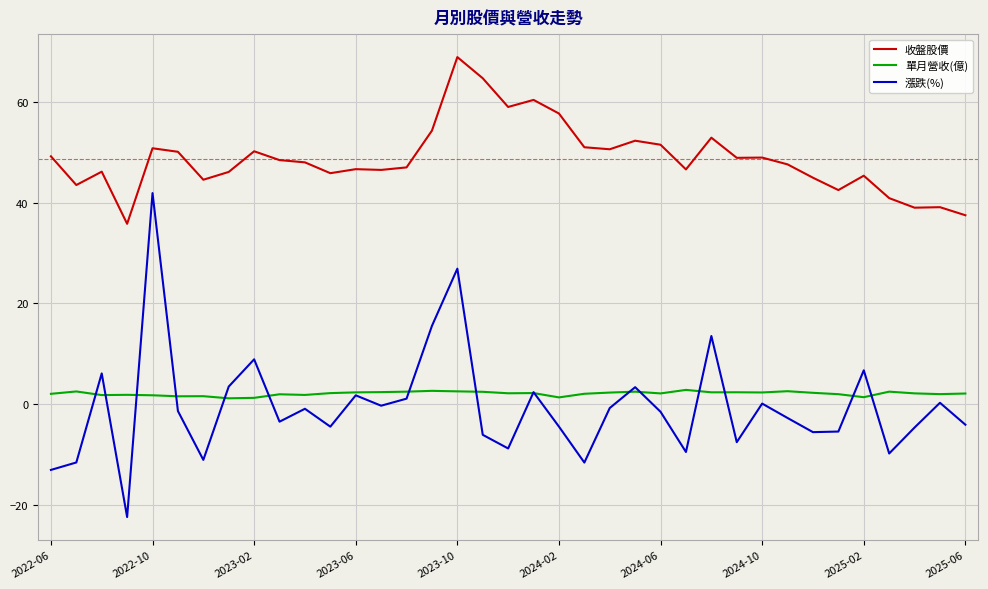

What is the highest value of the 單月營收(億) series?

2.8